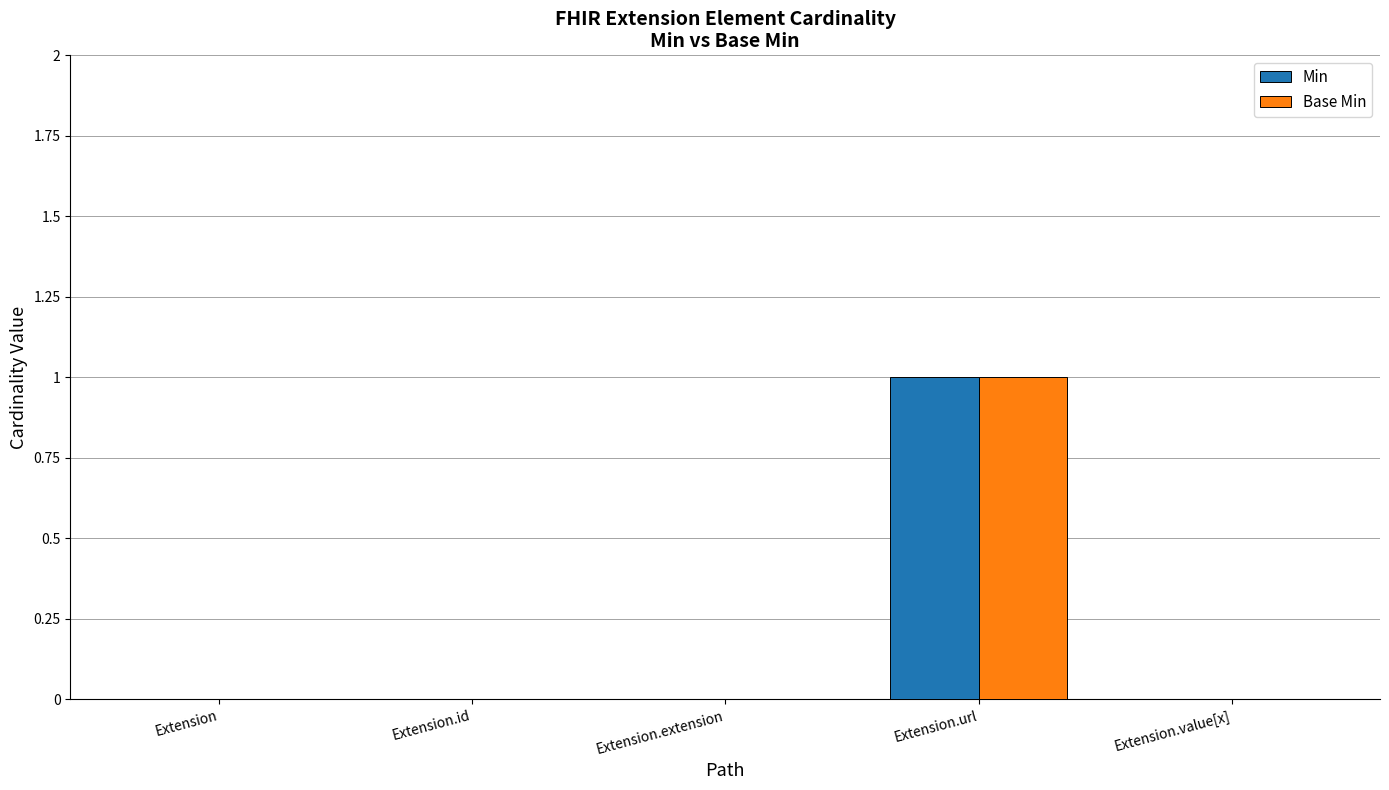

The value of Base Min at Extension.url is 2. True or false?

False